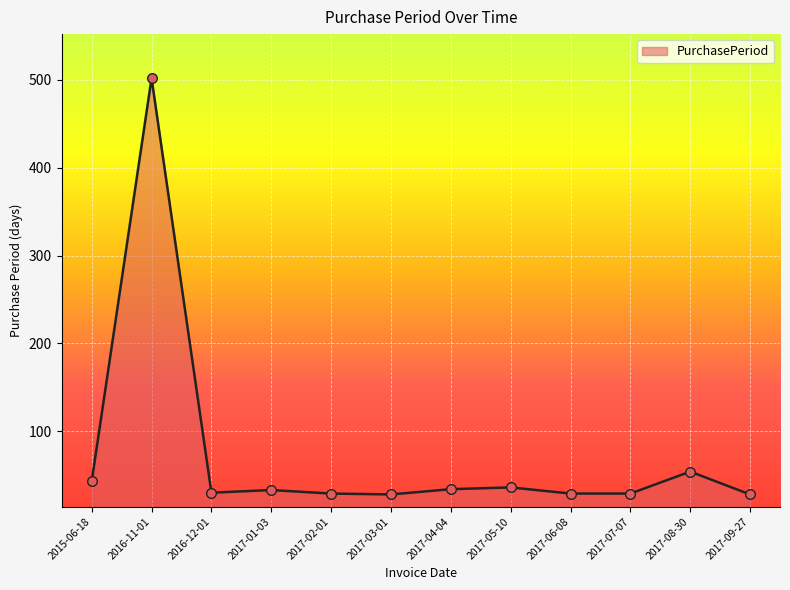

What is the change in value from 2017-04-04 to 2017-09-27?

-6